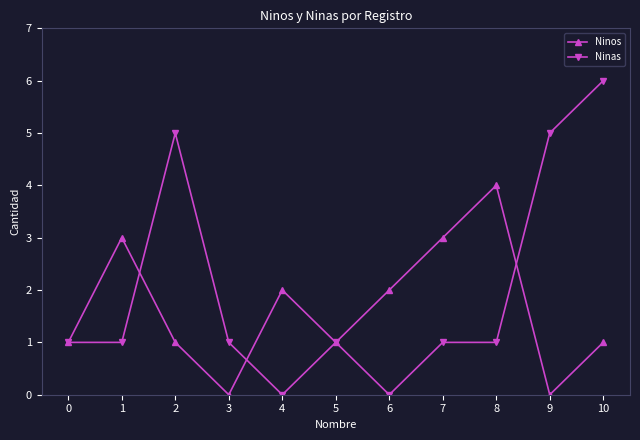

Read the Ninos value at 8.

4